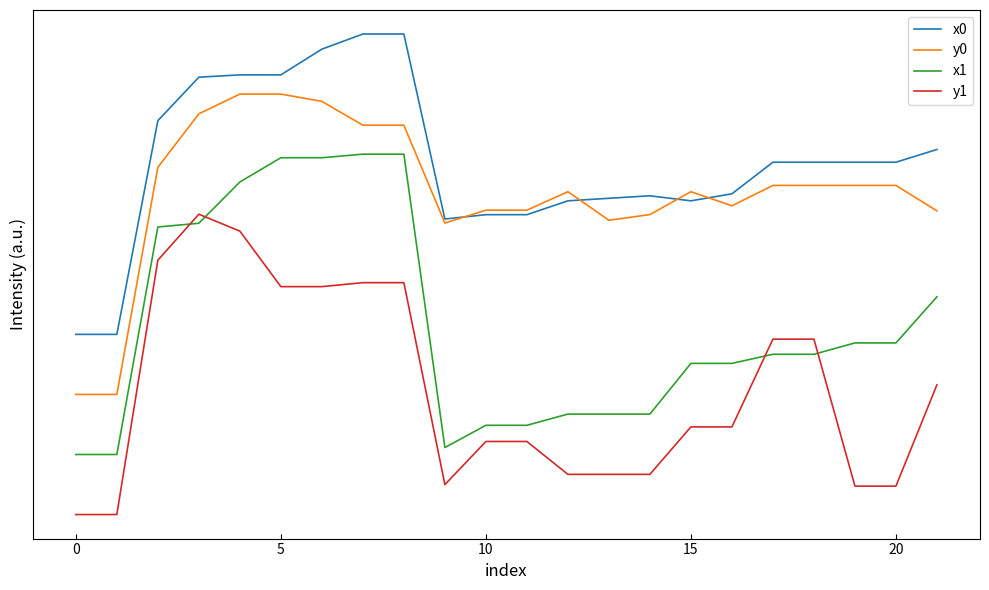

What is the average value of the y0 series?

1.1